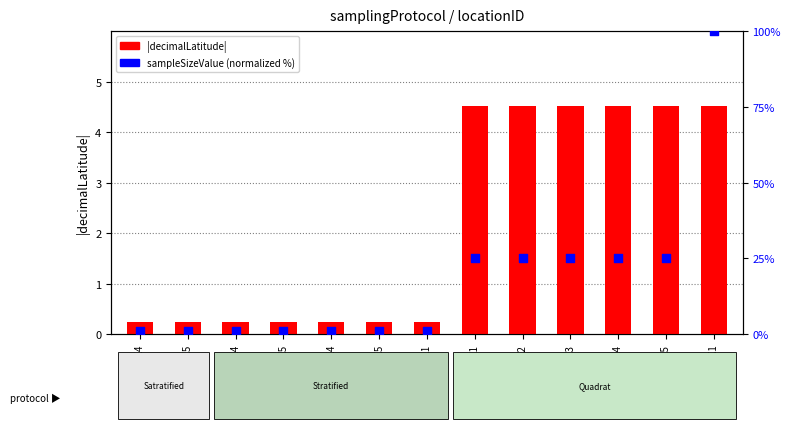

What is the total value across all series at S1T3K5?

1.2